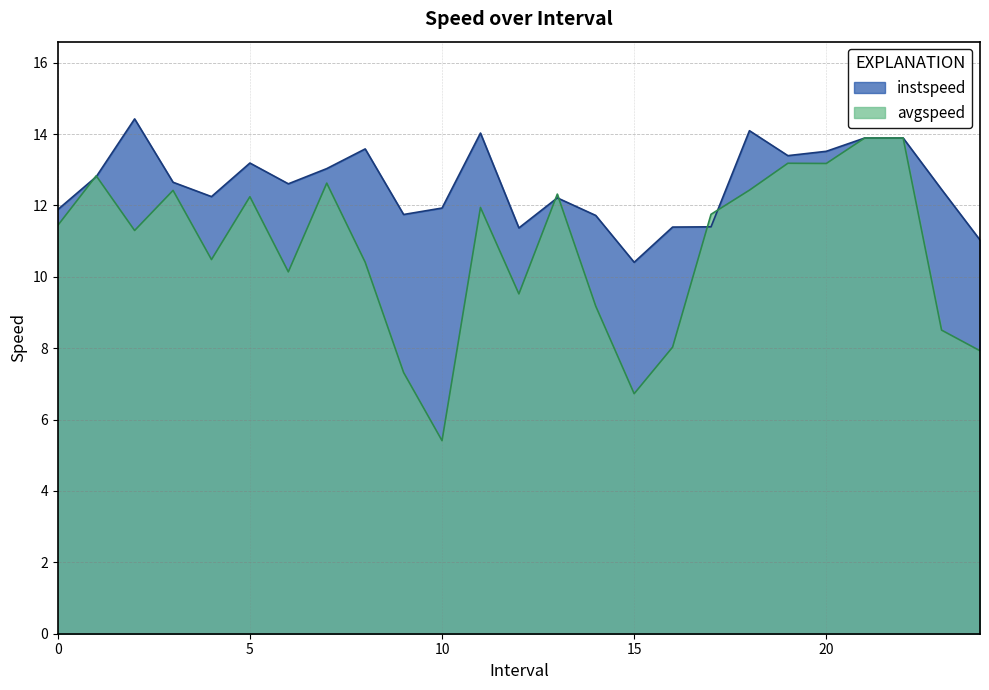

What is the minimum value shown in the chart?

5.4